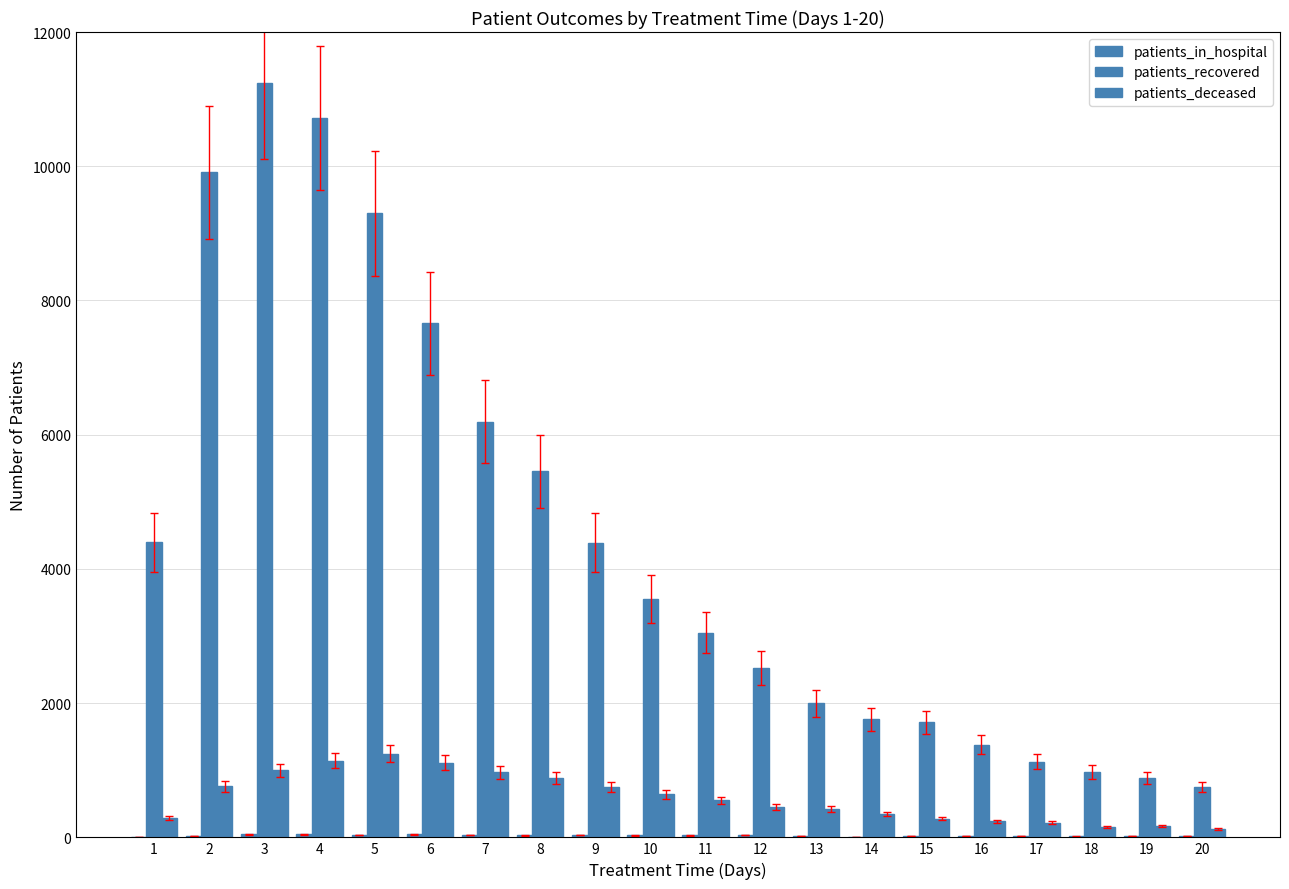

At how many categories does at least one series exceed 128?

20